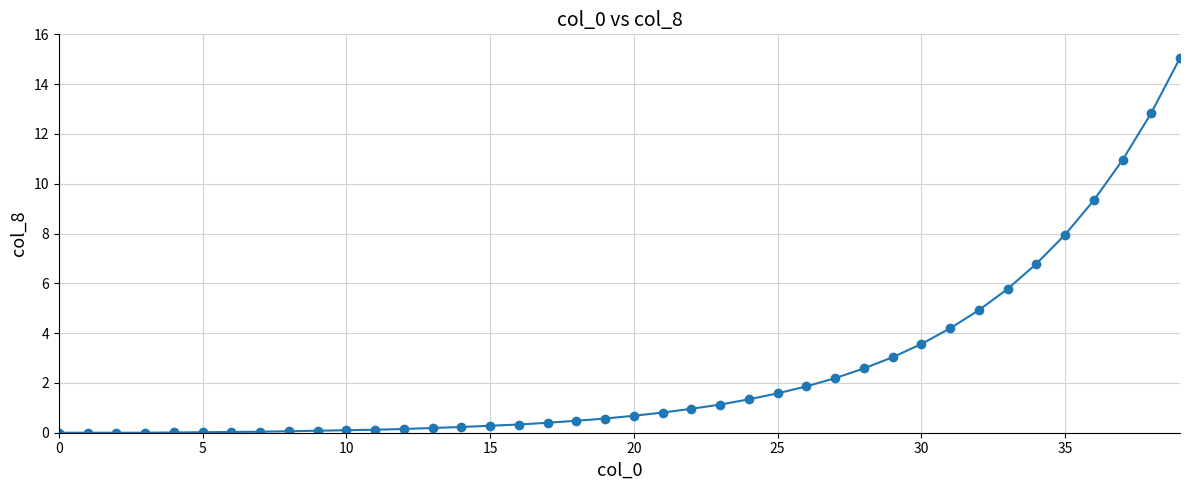

What is the sum of all values?

100.6